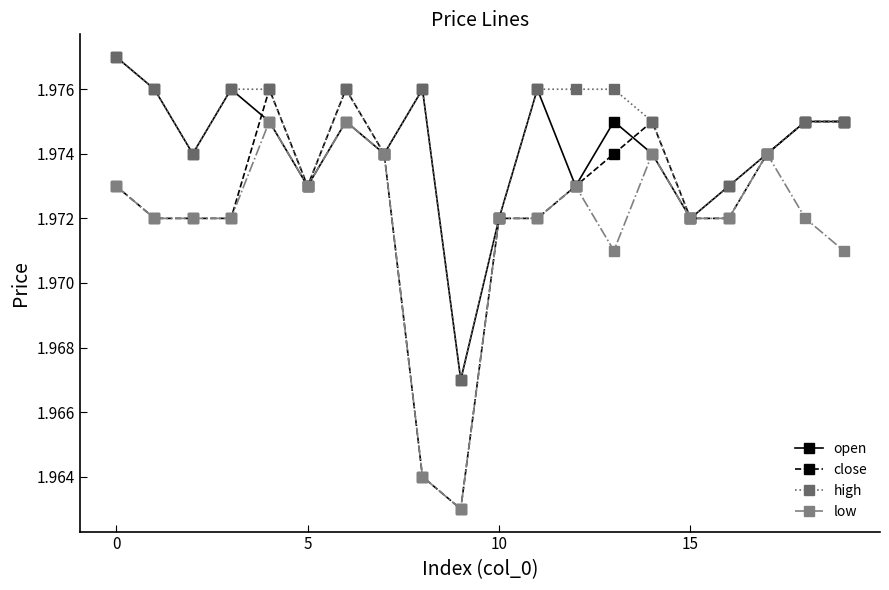

How many close values are between 1 and 2?

20